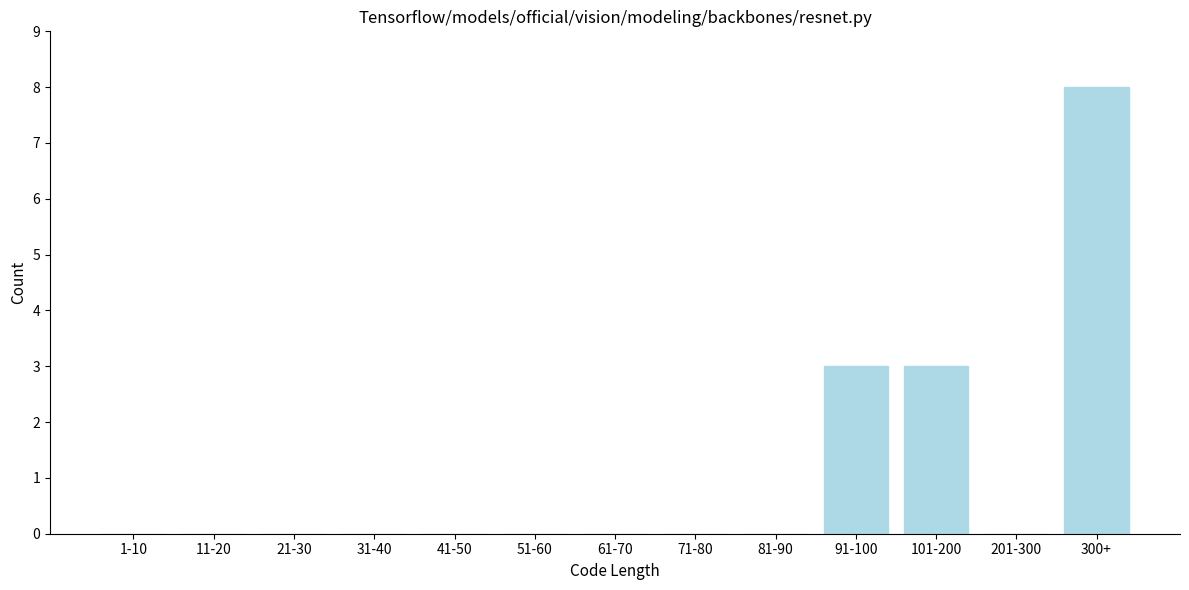

Reading left to right, list all the values displayed in this chart.

1-10=0	11-20=0	21-30=0	31-40=0	41-50=0	51-60=0	61-70=0	71-80=0	81-90=0	91-100=3	101-200=3	201-300=0	300+=8